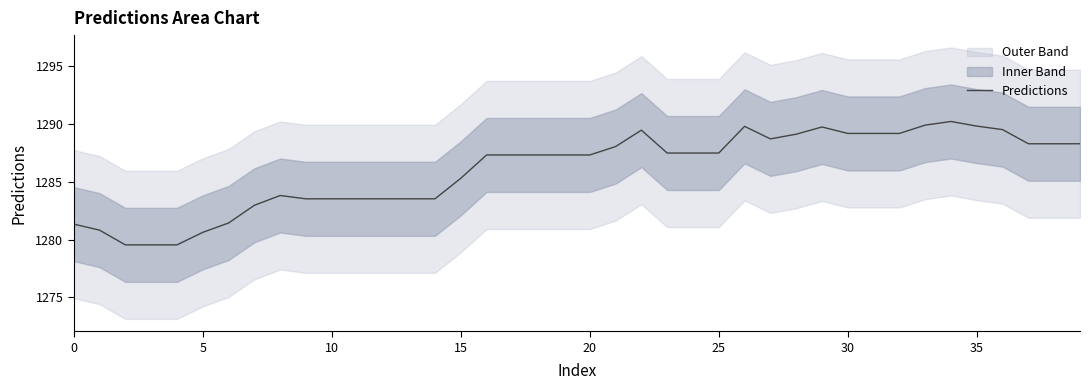

At which category does the chart reach its peak across all series?

34